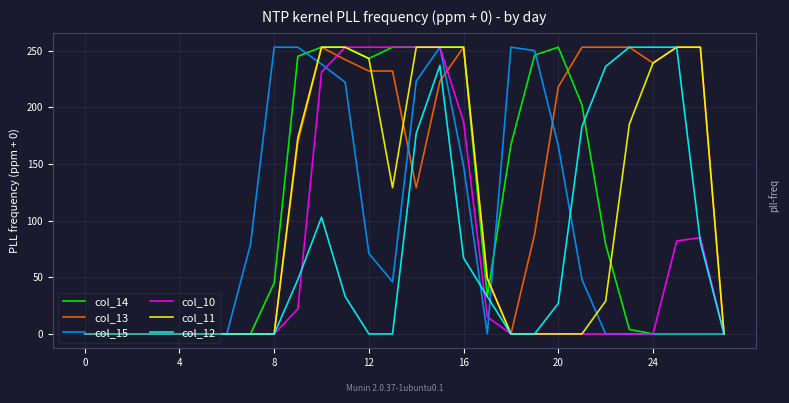

Which series has the largest total across all categories?

col_13